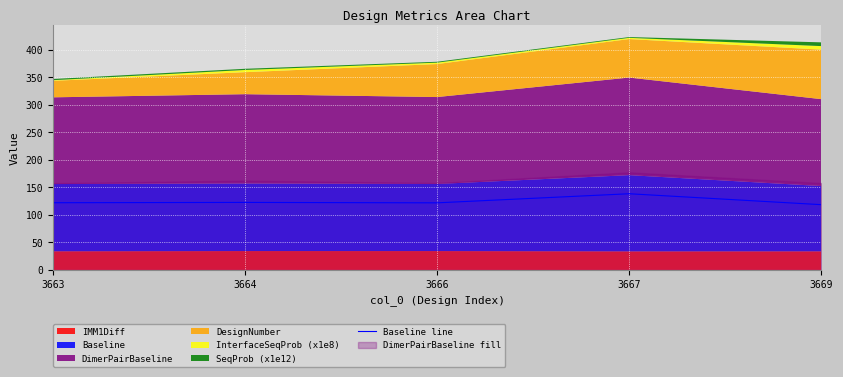

How many lines are shown in the chart?

1